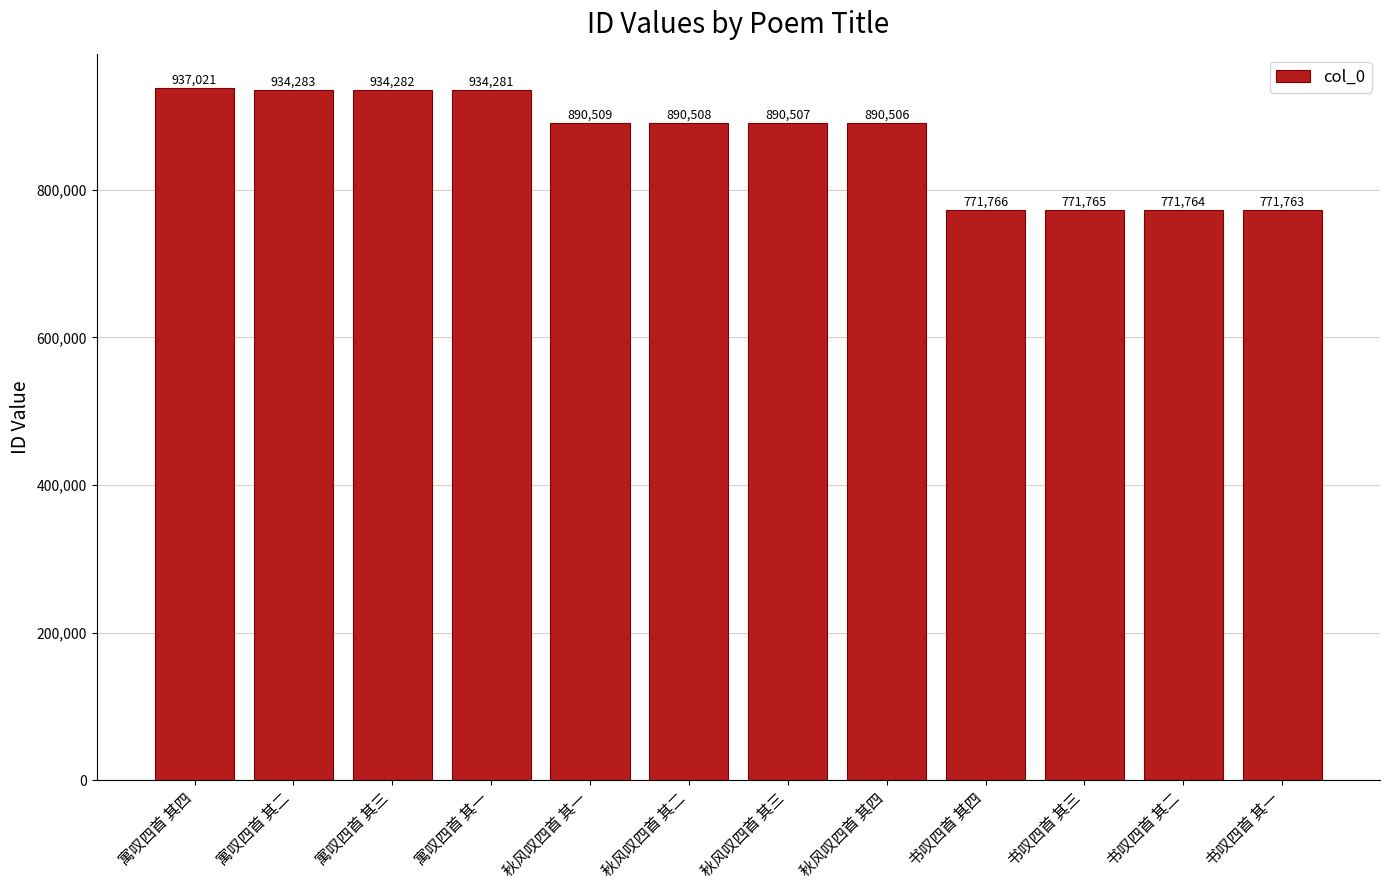

Reading left to right, extract all data points from this chart.

937021	934283	934282	934281	890509	890508	890507	890506	771766	771765	771764	771763